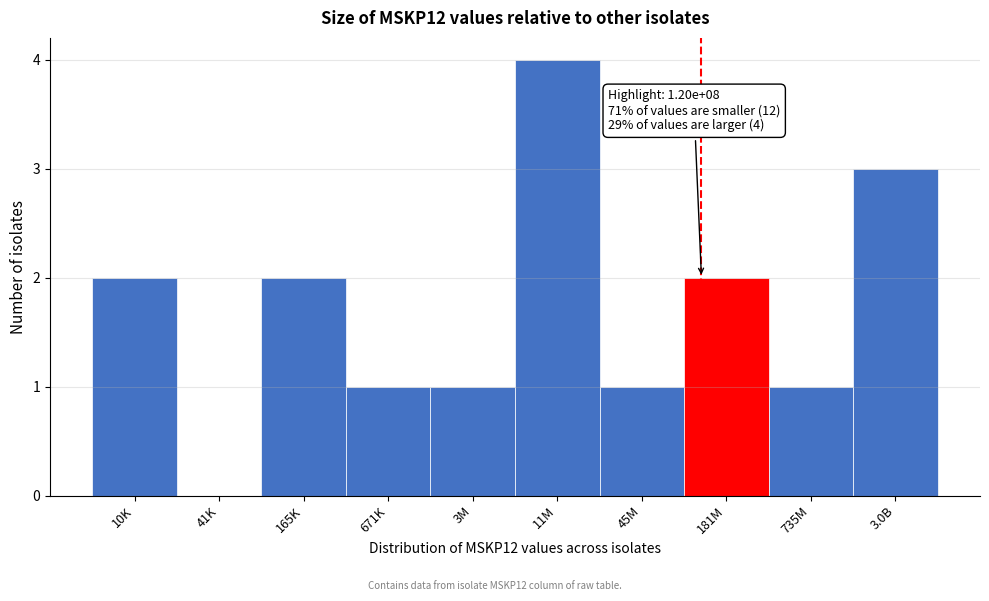

Reading left to right, what are all the values shown in this chart?

10K=2	41K=0	165K=2	671K=1	3M=1	11M=4	45M=1	181M=2	735M=1	3.0B=3